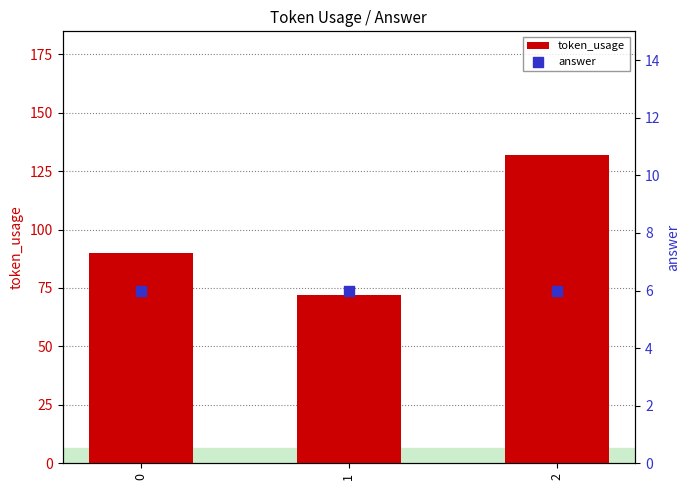

Which series reaches the minimum Y coordinate?

answer